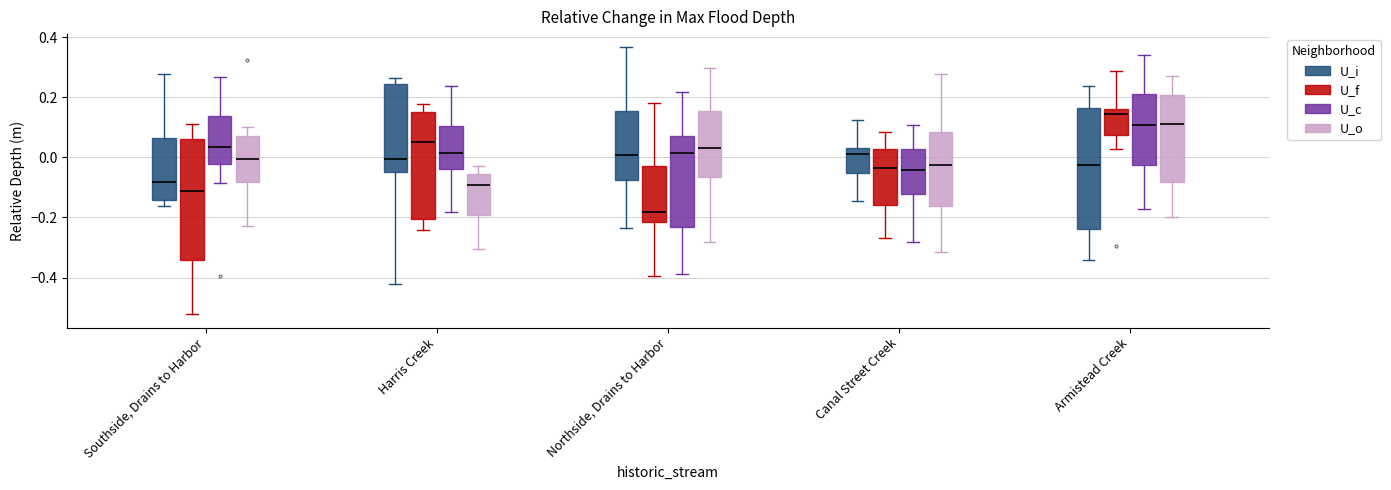

Where does the median line of the box for Southside, Drains to Harbor (U_c) sit on the y-axis? The values are not printed on the chart, so give them approximately, as read against the axis.

0.04